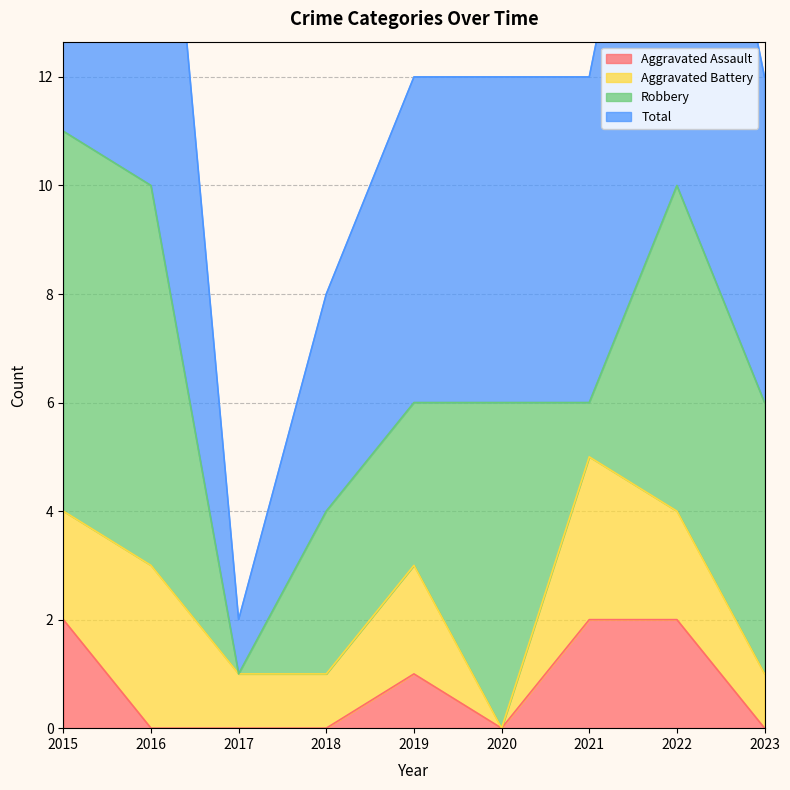

The Aggravated Assault series shows 1 at 2016. True or false?

False